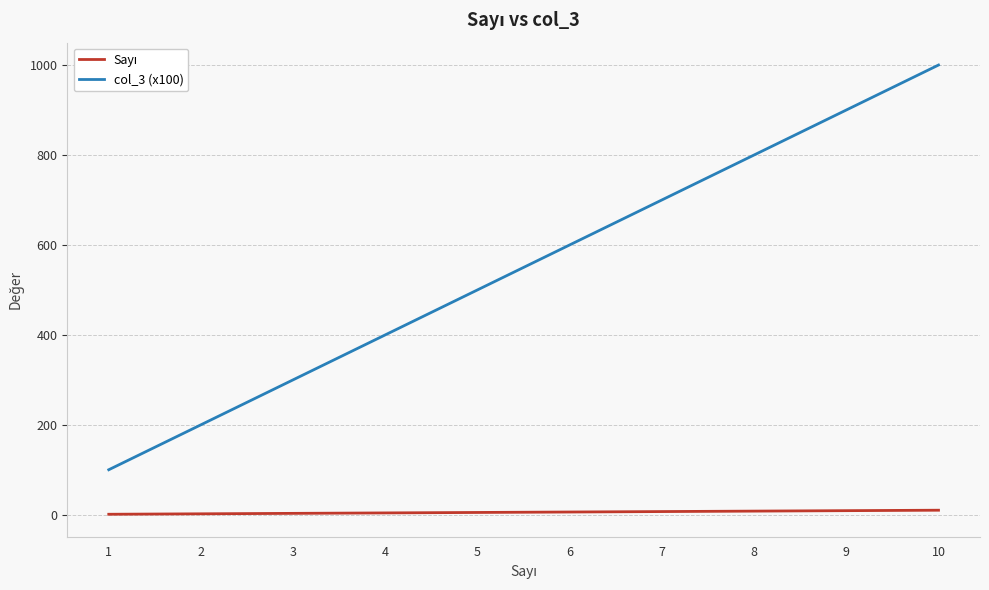

Which series has the largest total across all categories?

col_3 (x100)